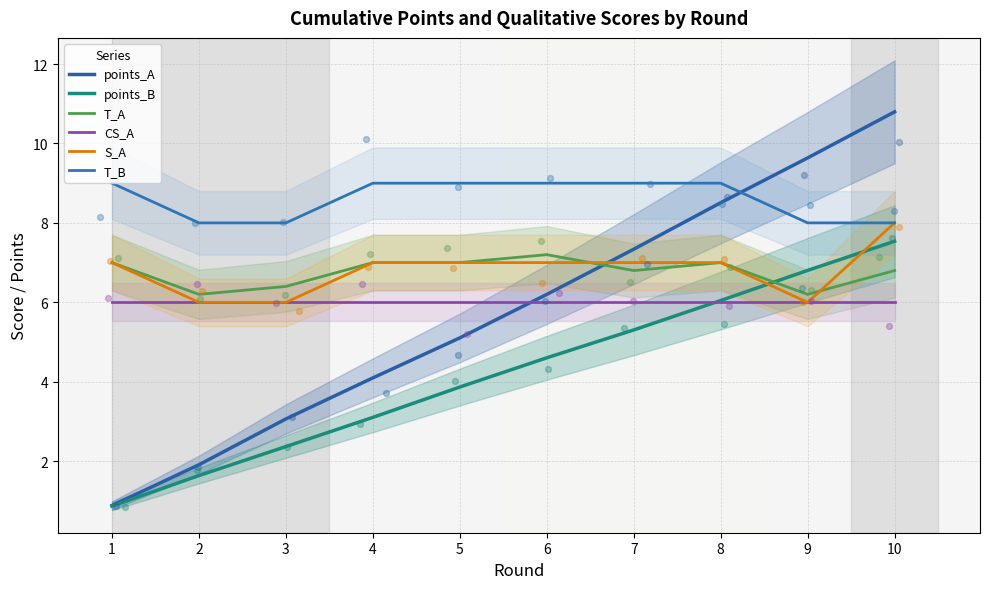

What is the total value across all series at 3?

31.8